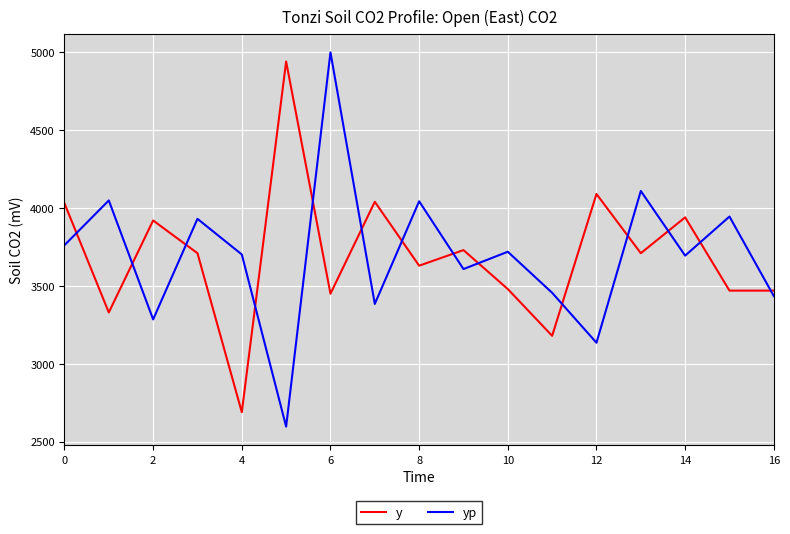

What is the greatest value displayed?

4998.5